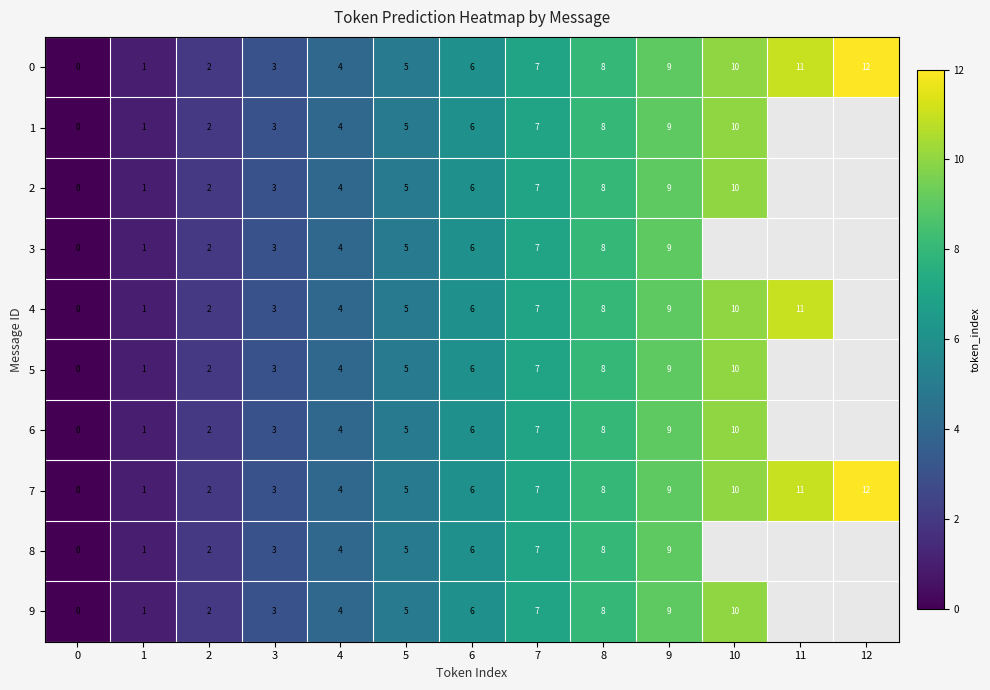

List the labels in order of 7 value, largest first.

12, 11, 10, 9, 8, 7, 6, 5, 4, 3, 2, 1, 0